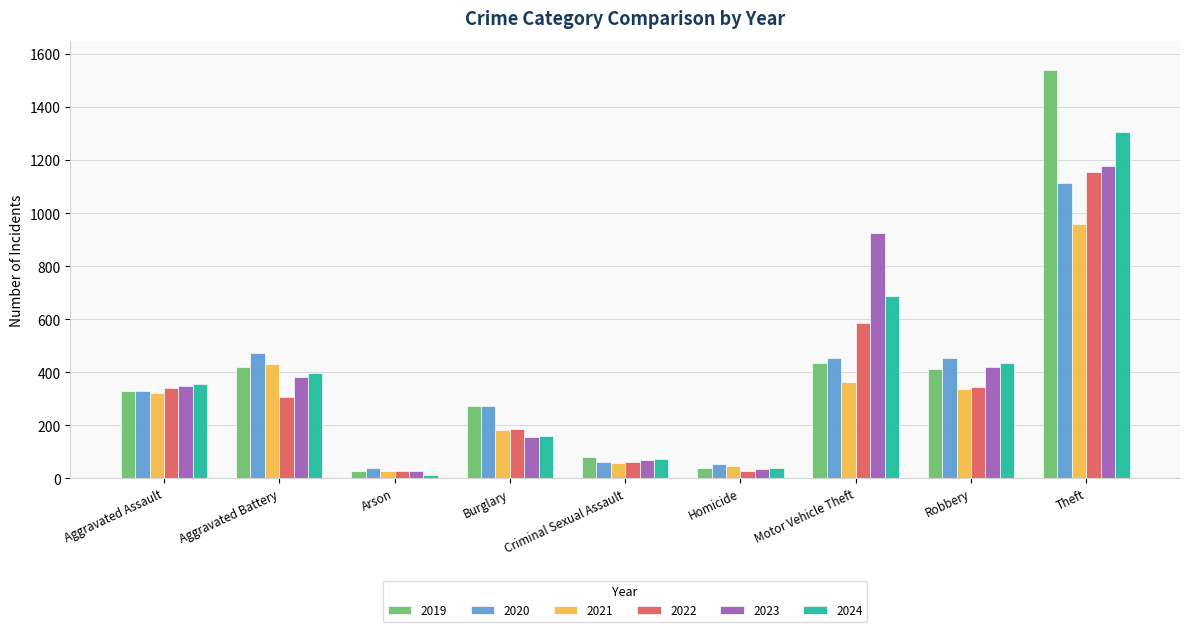

What is the difference between the maximum and minimum values in the 2021 series?

930